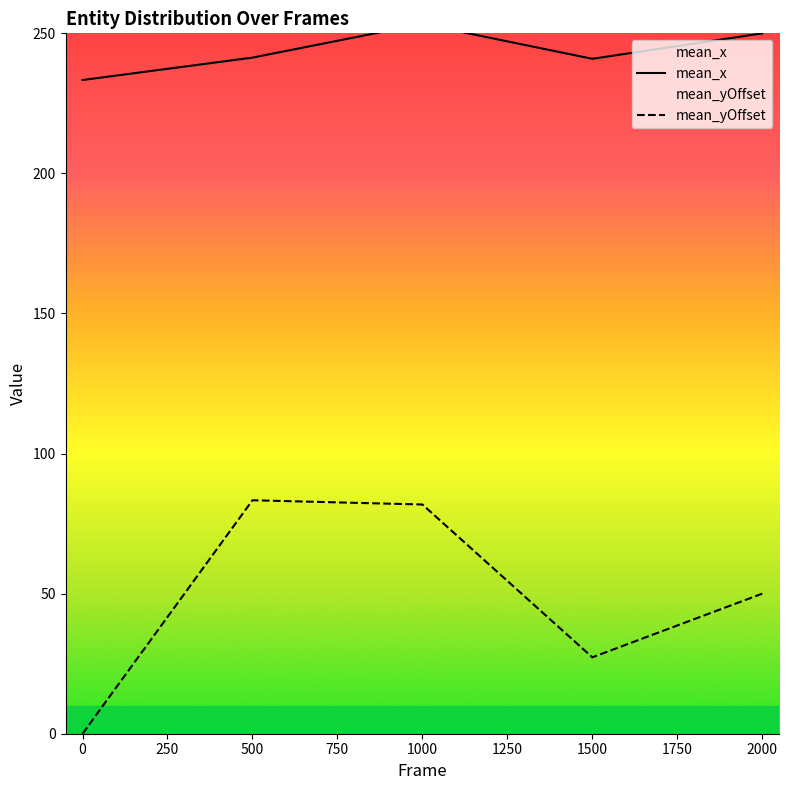

Is it true that mean_yOffset equals 83.3 at 500?

True